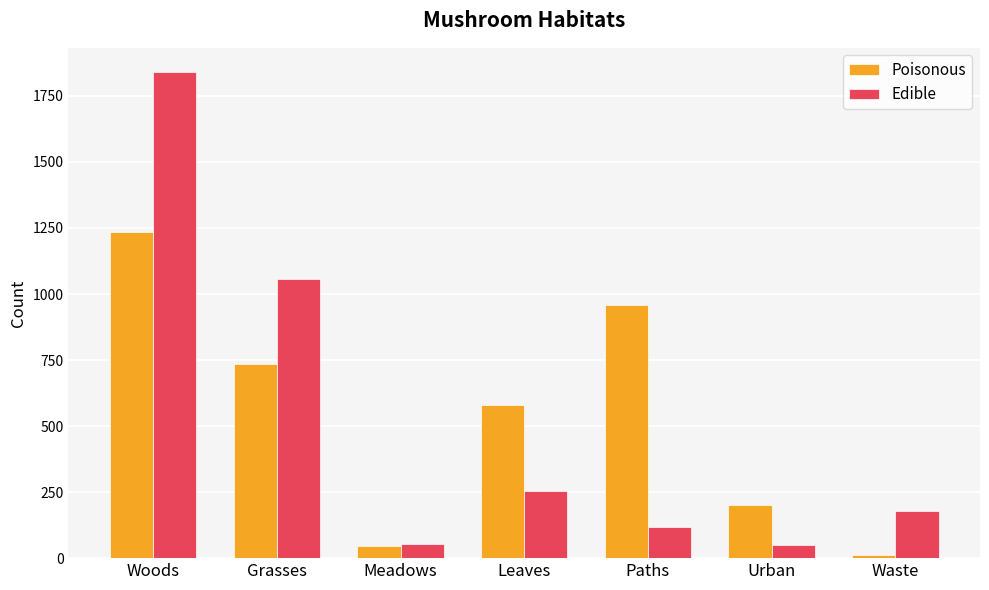

Which series has the widest spread of values?

Edible